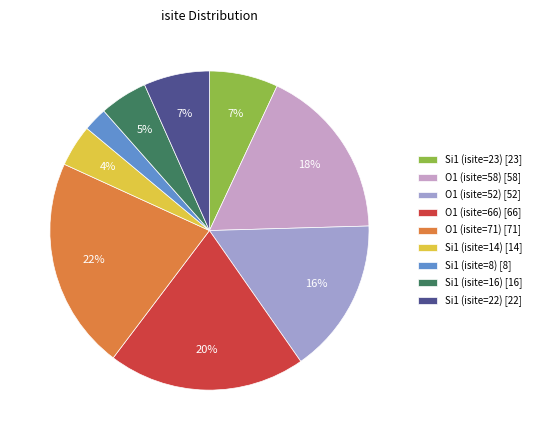

Which category has the smallest portion of the pie?

Si1 (isite=8)